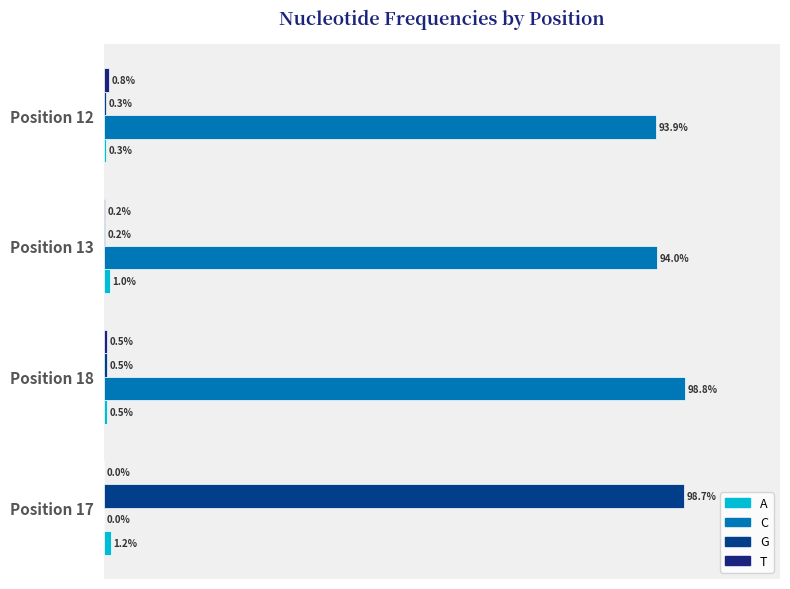

List the series in order of their peak value, highest first.

C, G, A, T